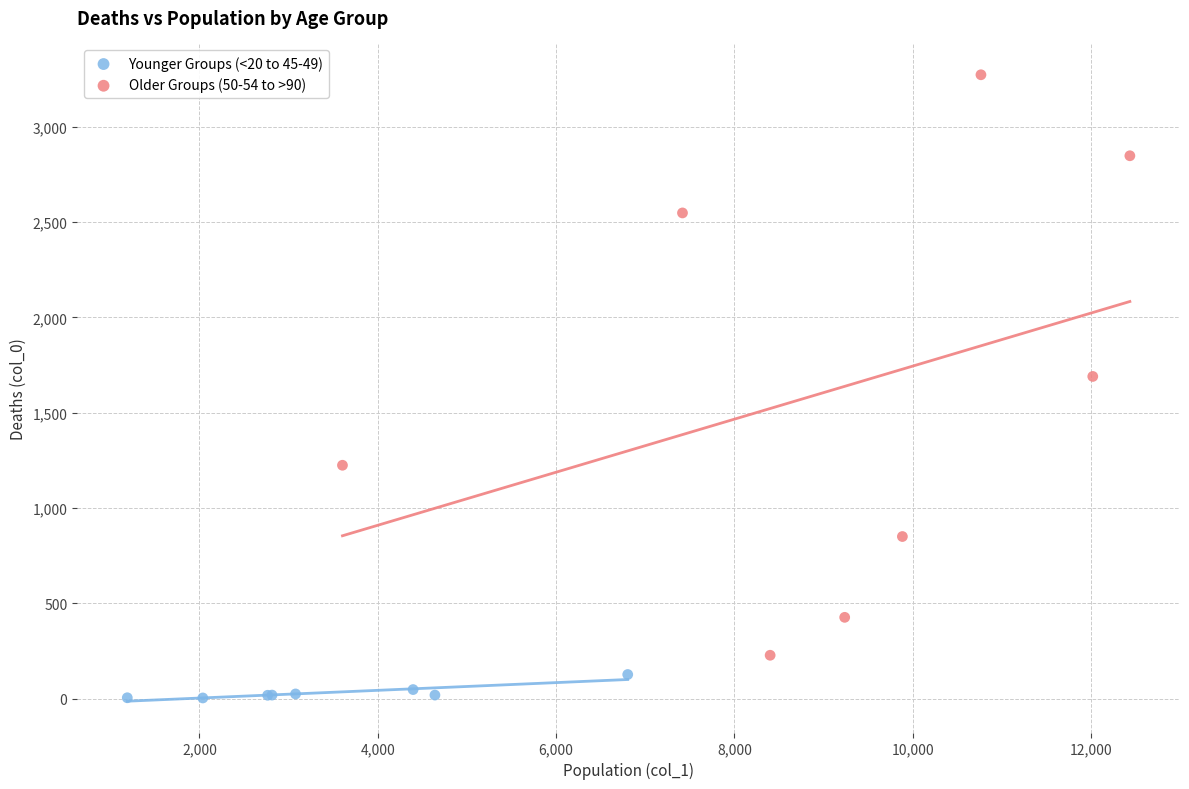

What are all the series names shown in the legend?

Younger Groups (<20 to 45-49), Older Groups (50-54 to >90)